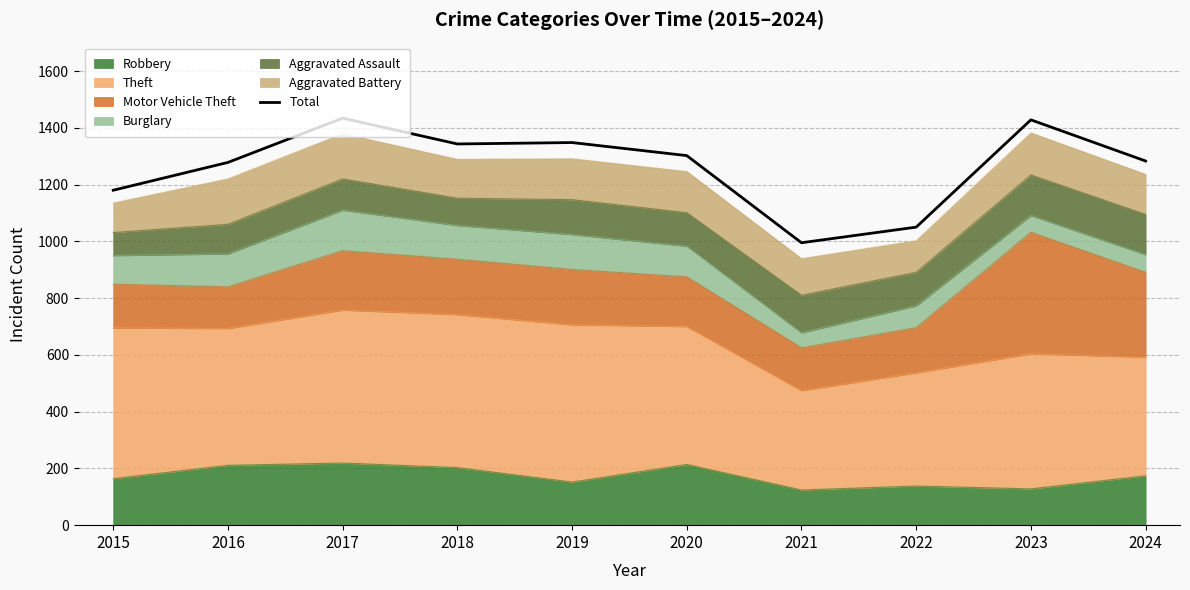

True or false: the data shows 376 at 2021.

False